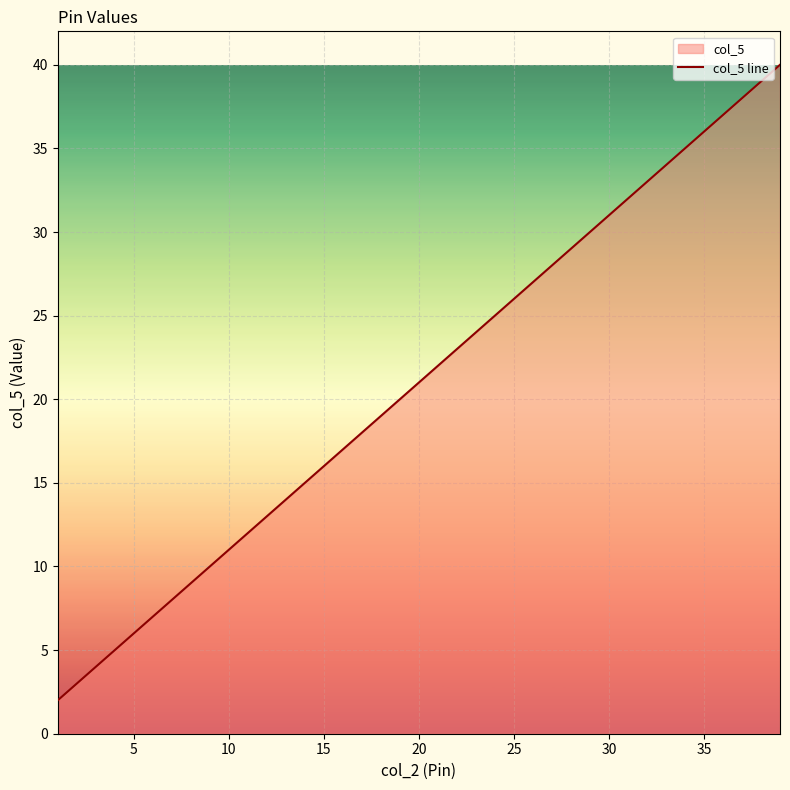

Reading right to left, what are all the values shown in this chart?

40	38	36	34	32	30	28	26	24	22	20	18	16	14	12	10	8	6	4	2